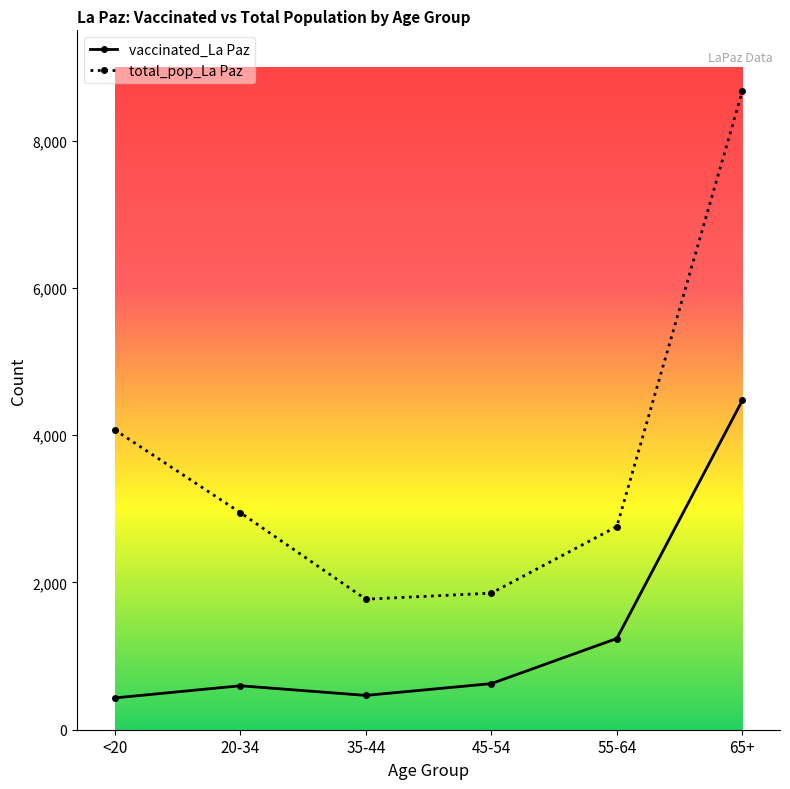

What is the sum of the vaccinated_La Paz values at 65+ and <20?

4905